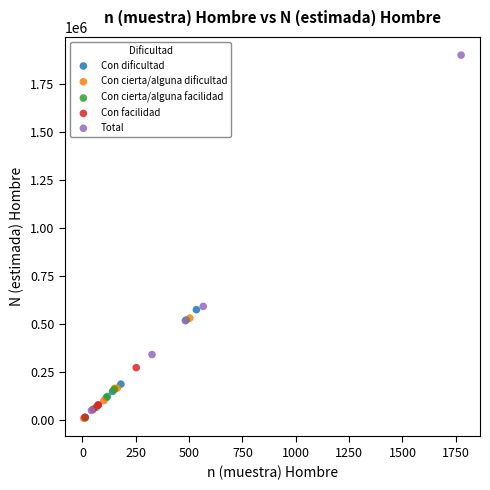

Which series contains the highest Y value?

Total